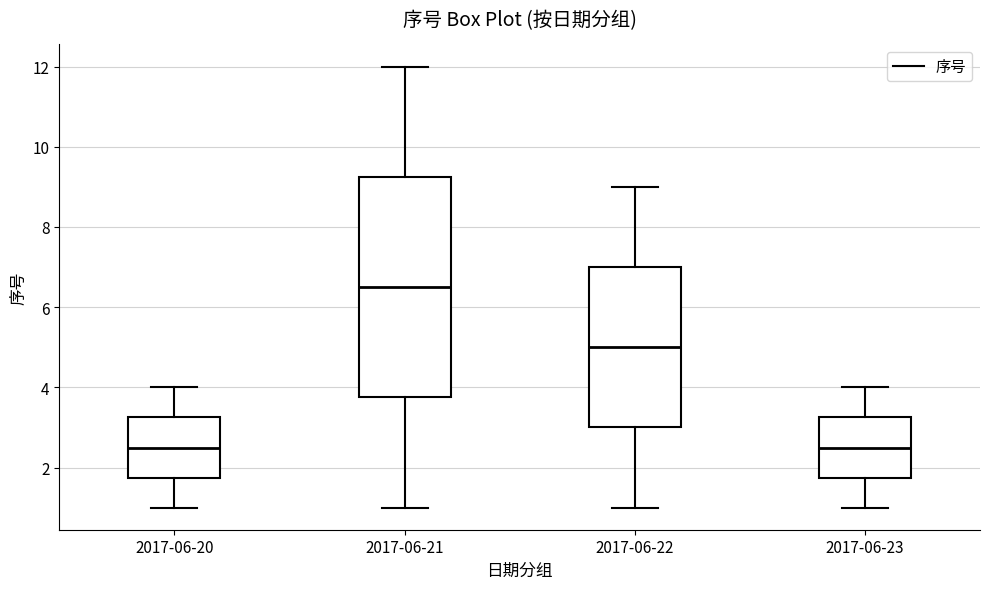

Reading left to right, transcribe this box plot: for each box, give where its median line is, the range the box spans, and where its two whiskers end, as read against the y-axis. The values are not printed on the chart, so give them approximately, as read against the axis.

2017-06-20: median 2.6, box 1.8 to 3.2, whiskers 1.0 to 4.0
2017-06-21: median 6.6, box 3.8 to 9.2, whiskers 1.0 to 12.0
2017-06-22: median 5.0, box 3.0 to 7.0, whiskers 1.0 to 9.0
2017-06-23: median 2.6, box 1.8 to 3.2, whiskers 1.0 to 4.0